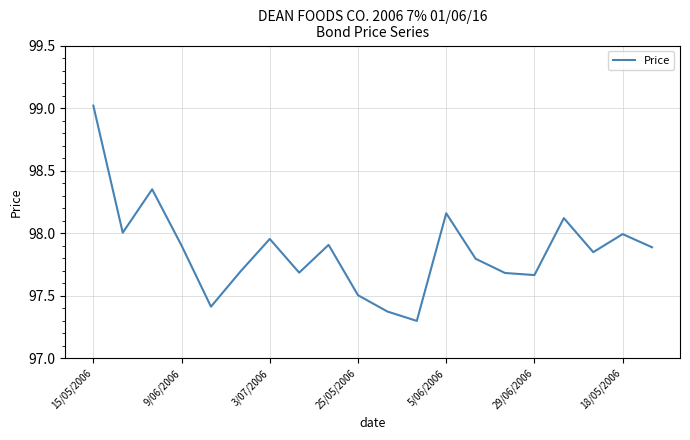

What is the greatest value displayed?

99.0